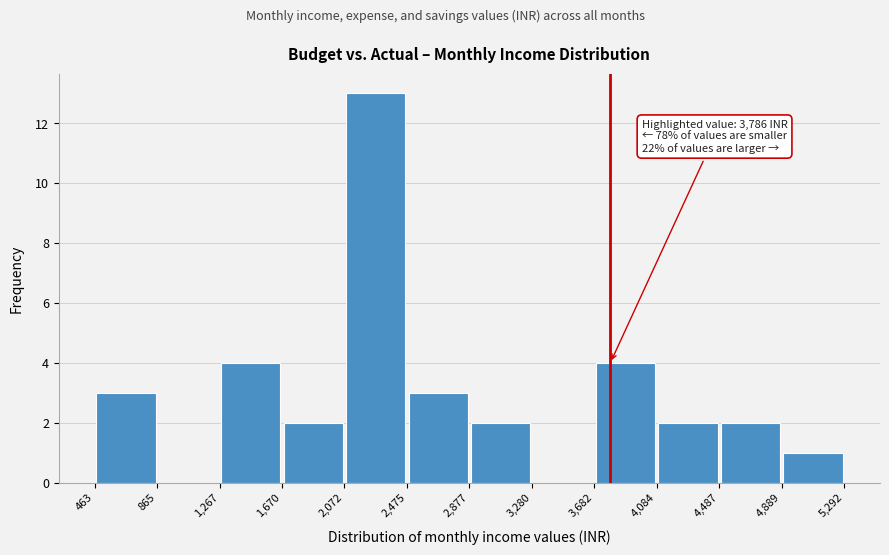

Over which range of the x-axis is the bar tallest?

2,072 to 2,475